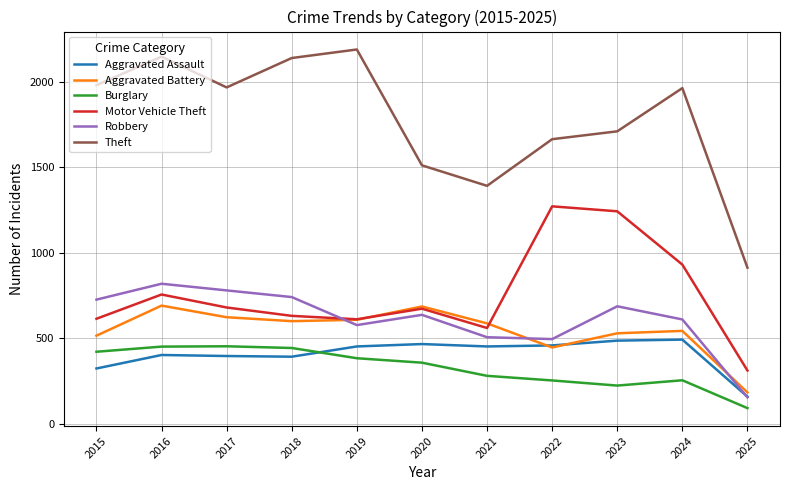

Which series has the largest total across all categories?

Theft